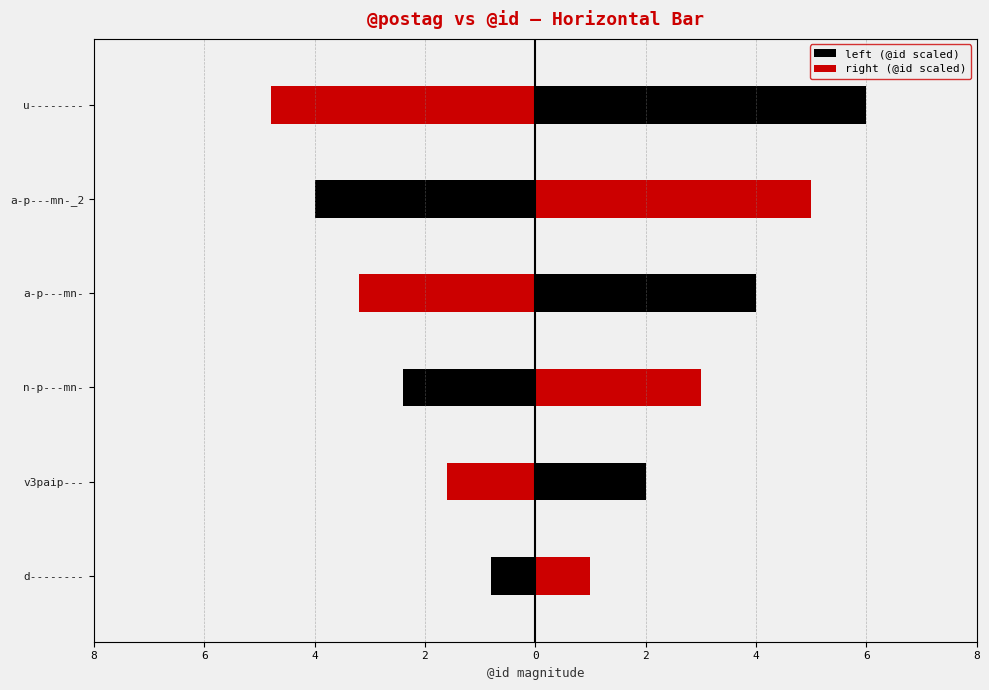

Count the number of categories in the chart.

6